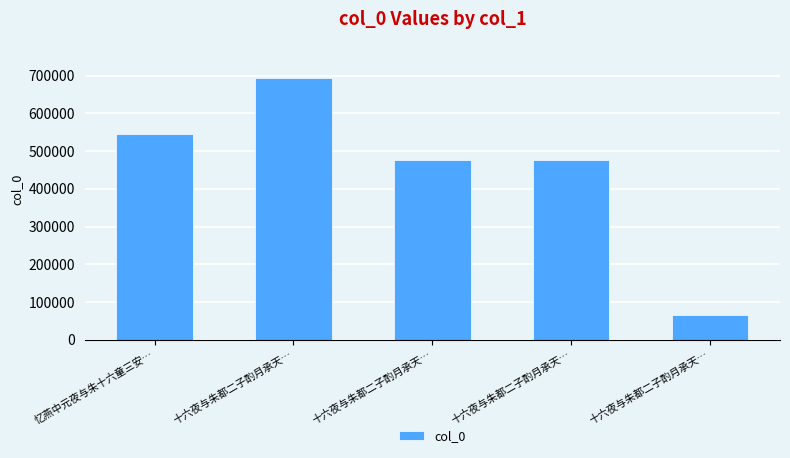

At which label does the data first exceed 475270?

忆燕中元夜与朱十六童三安…